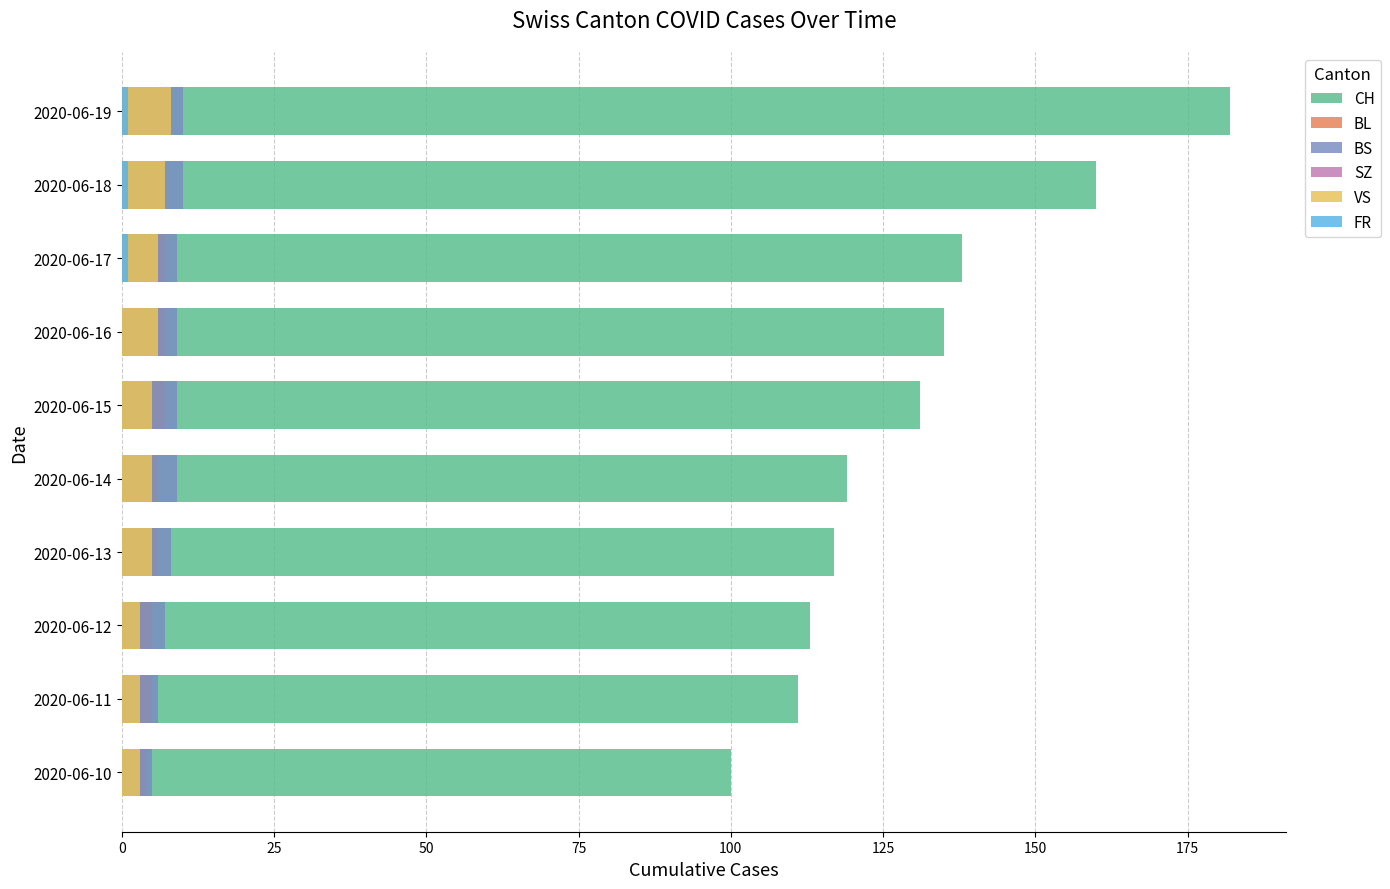

How many bars are there in each group?

6